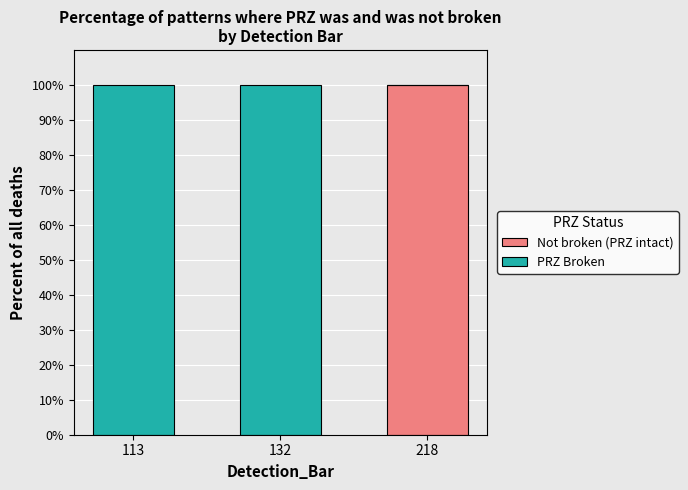

Count the number of categories in the chart.

3